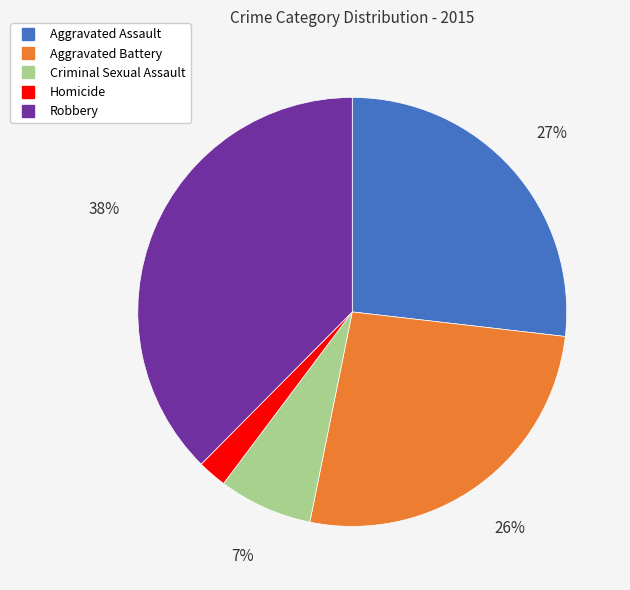

True or false: Criminal Sexual Assault accounts for 7% of the total.

True